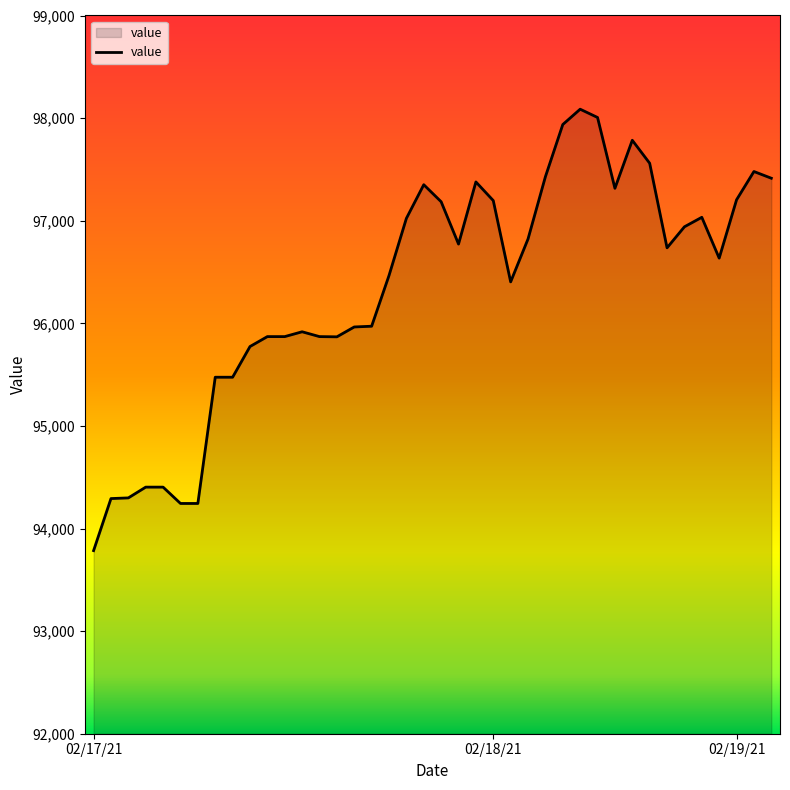

Does the chart display data point markers on the line(s)?

No